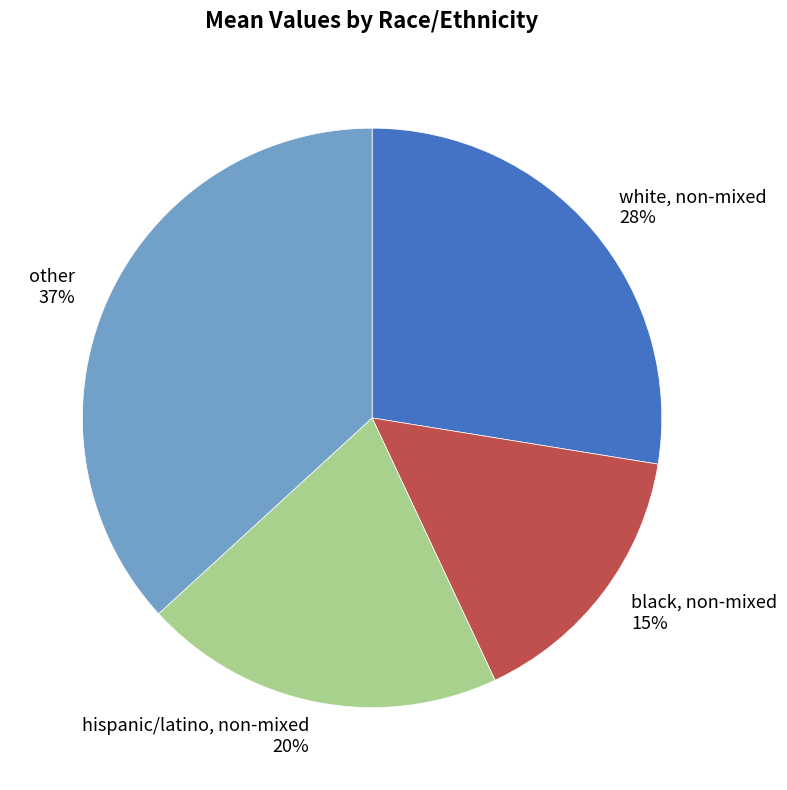

Which category has the smallest portion of the pie?

black, non-mixed